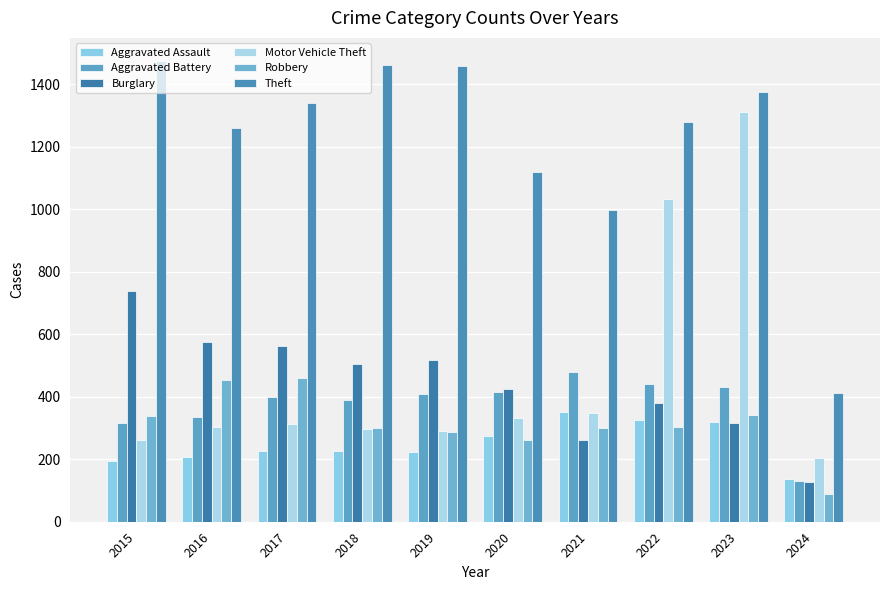

Are the bars horizontal?

No